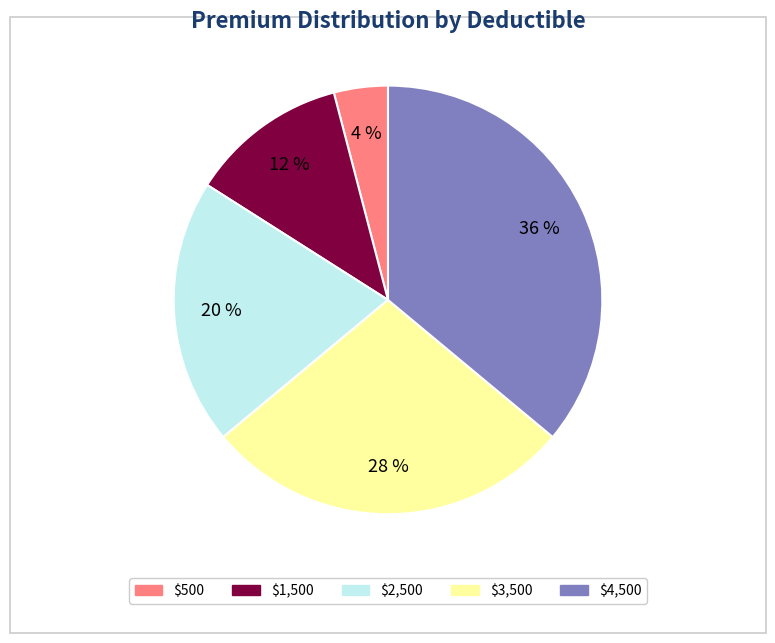

Is $2,500 the majority of the pie?

No